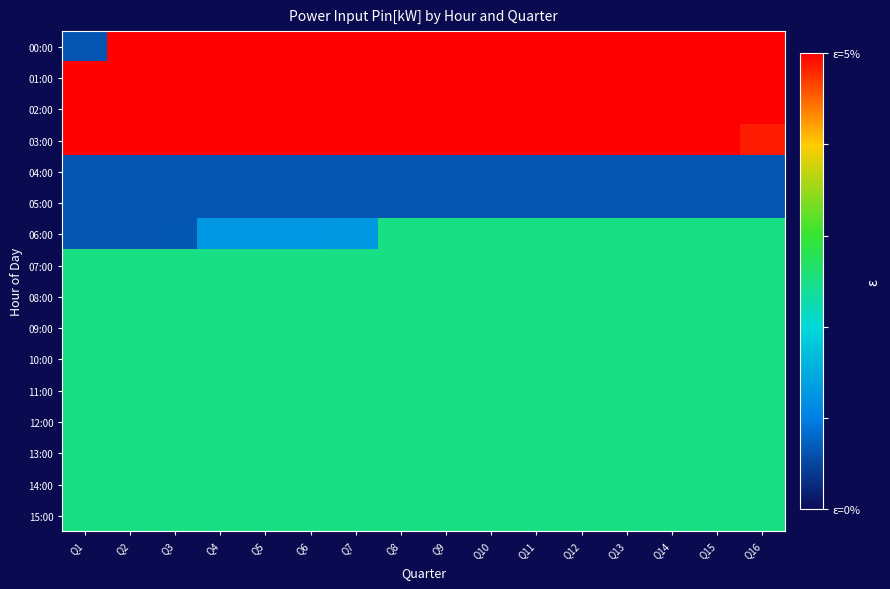

Reading left to right, what are all the values shown in this chart?

00:00: Q1=0.0	Q2=0.1	Q3=0.1	Q4=0.1	Q5=0.1	Q6=0.1	Q7=0.1	Q8=0.1	Q9=0.1	Q10=0.1	Q11=0.1	Q12=0.1	Q13=0.1	Q14=0.1	Q15=0.1	Q16=0.1
01:00: Q1=0.1	Q2=0.1	Q3=0.1	Q4=0.1	Q5=0.1	Q6=0.1	Q7=0.1	Q8=0.1	Q9=0.1	Q10=0.1	Q11=0.1	Q12=0.1	Q13=0.1	Q14=0.1	Q15=0.1	Q16=0.1
02:00: Q1=0.1	Q2=0.1	Q3=0.1	Q4=0.1	Q5=0.1	Q6=0.1	Q7=0.1	Q8=0.1	Q9=0.1	Q10=0.1	Q11=0.1	Q12=0.1	Q13=0.1	Q14=0.1	Q15=0.1	Q16=0.1
03:00: Q1=0.1	Q2=0.1	Q3=0.1	Q4=0.1	Q5=0.1	Q6=0.1	Q7=0.1	Q8=0.1	Q9=0.1	Q10=0.1	Q11=0.1	Q12=0.1	Q13=0.1	Q14=0.1	Q15=0.1	Q16=0.0
04:00: Q1=0.0	Q2=0.0	Q3=0.0	Q4=0.0	Q5=0.0	Q6=0.0	Q7=0.0	Q8=0.0	Q9=0.0	Q10=0.0	Q11=0.0	Q12=0.0	Q13=0.0	Q14=0.0	Q15=0.0	Q16=0.0
05:00: Q1=0.0	Q2=0.0	Q3=0.0	Q4=0.0	Q5=0.0	Q6=0.0	Q7=0.0	Q8=0.0	Q9=0.0	Q10=0.0	Q11=0.0	Q12=0.0	Q13=0.0	Q14=0.0	Q15=0.0	Q16=0.0
06:00: Q1=0.0	Q2=0.0	Q3=0.0	Q4=0.0	Q5=0.0	Q6=0.0	Q7=0.0	Q8=0.0	Q9=0.0	Q10=0.0	Q11=0.0	Q12=0.0	Q13=0.0	Q14=0.0	Q15=0.0	Q16=0.0
07:00: Q1=0.0	Q2=0.0	Q3=0.0	Q4=0.0	Q5=0.0	Q6=0.0	Q7=0.0	Q8=0.0	Q9=0.0	Q10=0.0	Q11=0.0	Q12=0.0	Q13=0.0	Q14=0.0	Q15=0.0	Q16=0.0
08:00: Q1=0.0	Q2=0.0	Q3=0.0	Q4=0.0	Q5=0.0	Q6=0.0	Q7=0.0	Q8=0.0	Q9=0.0	Q10=0.0	Q11=0.0	Q12=0.0	Q13=0.0	Q14=0.0	Q15=0.0	Q16=0.0
09:00: Q1=0.0	Q2=0.0	Q3=0.0	Q4=0.0	Q5=0.0	Q6=0.0	Q7=0.0	Q8=0.0	Q9=0.0	Q10=0.0	Q11=0.0	Q12=0.0	Q13=0.0	Q14=0.0	Q15=0.0	Q16=0.0
10:00: Q1=0.0	Q2=0.0	Q3=0.0	Q4=0.0	Q5=0.0	Q6=0.0	Q7=0.0	Q8=0.0	Q9=0.0	Q10=0.0	Q11=0.0	Q12=0.0	Q13=0.0	Q14=0.0	Q15=0.0	Q16=0.0
11:00: Q1=0.0	Q2=0.0	Q3=0.0	Q4=0.0	Q5=0.0	Q6=0.0	Q7=0.0	Q8=0.0	Q9=0.0	Q10=0.0	Q11=0.0	Q12=0.0	Q13=0.0	Q14=0.0	Q15=0.0	Q16=0.0
12:00: Q1=0.0	Q2=0.0	Q3=0.0	Q4=0.0	Q5=0.0	Q6=0.0	Q7=0.0	Q8=0.0	Q9=0.0	Q10=0.0	Q11=0.0	Q12=0.0	Q13=0.0	Q14=0.0	Q15=0.0	Q16=0.0
13:00: Q1=0.0	Q2=0.0	Q3=0.0	Q4=0.0	Q5=0.0	Q6=0.0	Q7=0.0	Q8=0.0	Q9=0.0	Q10=0.0	Q11=0.0	Q12=0.0	Q13=0.0	Q14=0.0	Q15=0.0	Q16=0.0
14:00: Q1=0.0	Q2=0.0	Q3=0.0	Q4=0.0	Q5=0.0	Q6=0.0	Q7=0.0	Q8=0.0	Q9=0.0	Q10=0.0	Q11=0.0	Q12=0.0	Q13=0.0	Q14=0.0	Q15=0.0	Q16=0.0
15:00: Q1=0.0	Q2=0.0	Q3=0.0	Q4=0.0	Q5=0.0	Q6=0.0	Q7=0.0	Q8=0.0	Q9=0.0	Q10=0.0	Q11=0.0	Q12=0.0	Q13=0.0	Q14=0.0	Q15=0.0	Q16=0.0